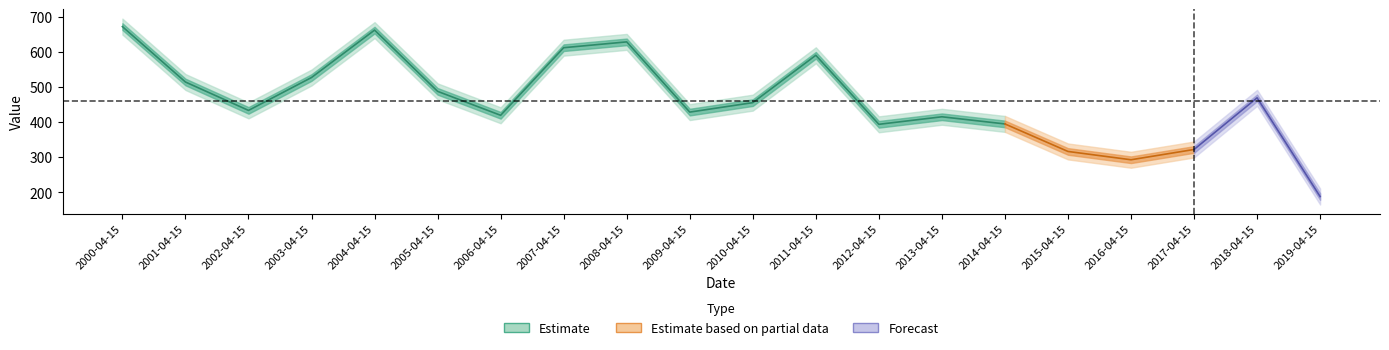

What position from the right is 2001-04-15?

19